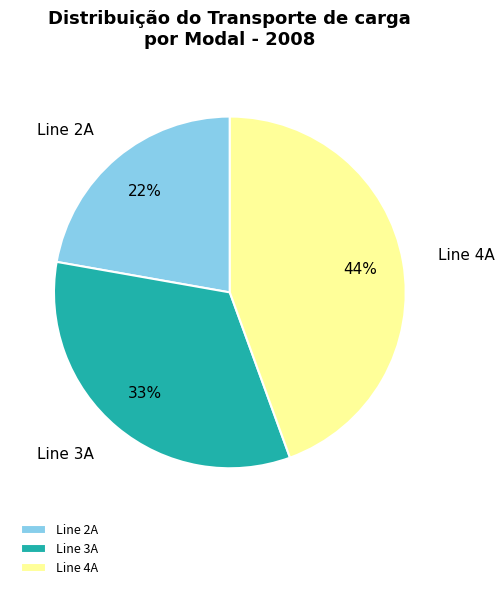

What percentage is the Line 2A slice, to the nearest percent?

22%